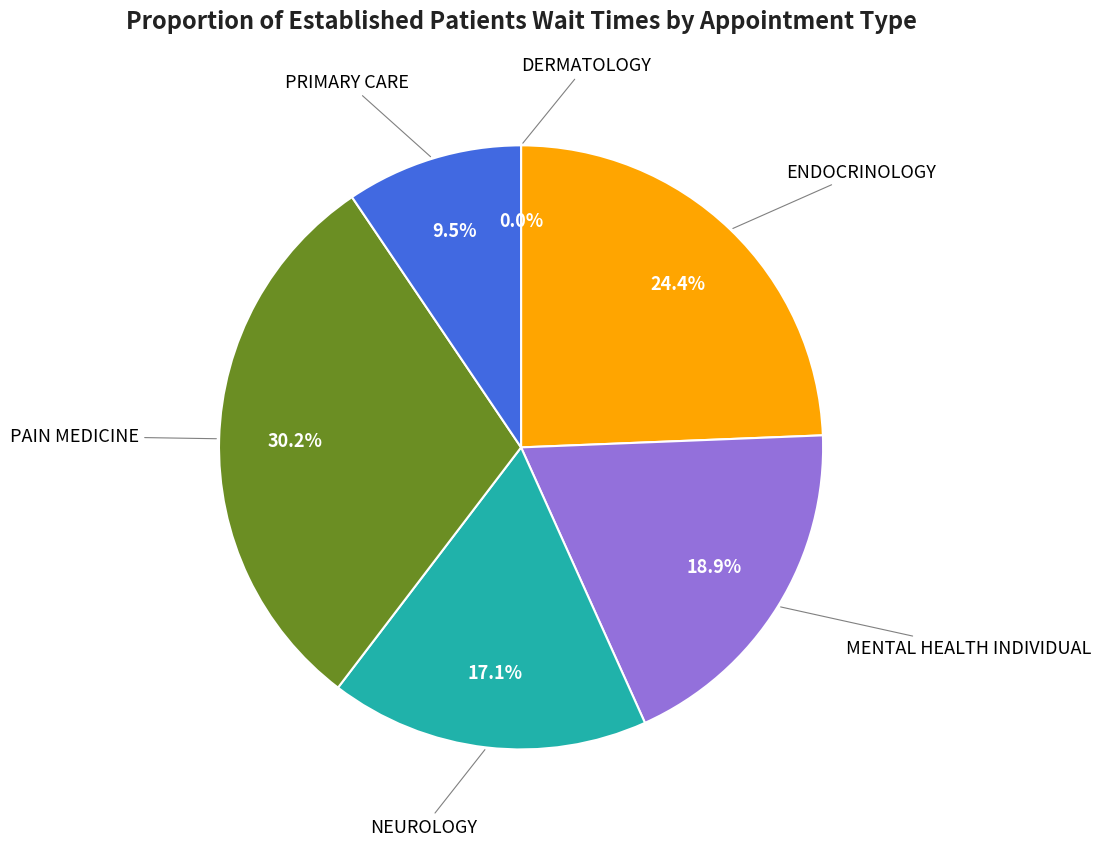

What is the largest slice in the pie chart?

PAIN MEDICINE